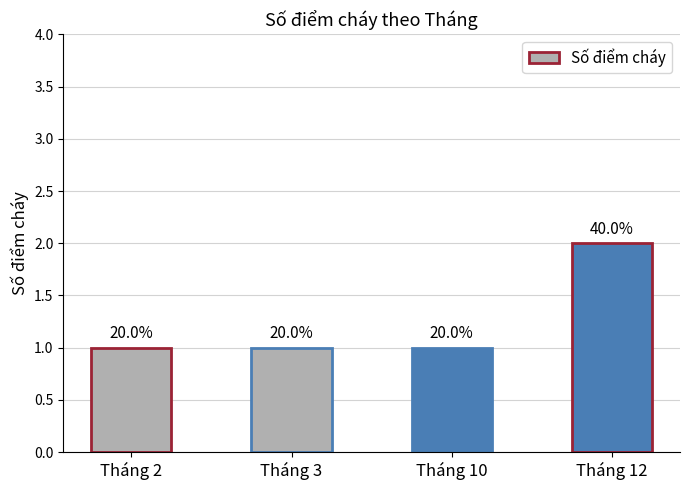

Approximately how many times larger is the value at Tháng 12 compared to Tháng 10?

2.0